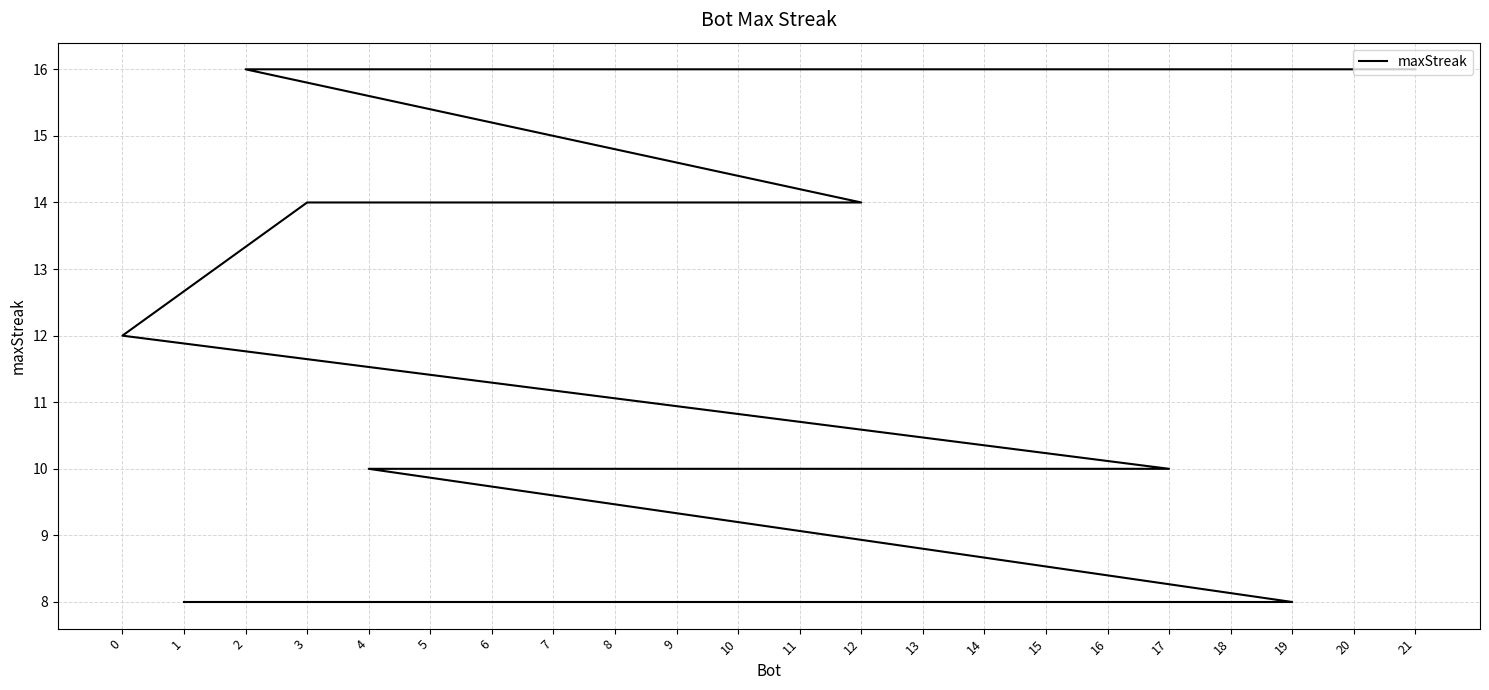

List the labels in order of value, largest first.

21, 20, 18, 15, 10, 2, 12, 5, 3, 0, 17, 13, 11, 9, 7, 6, 4, 19, 16, 14, 8, 1